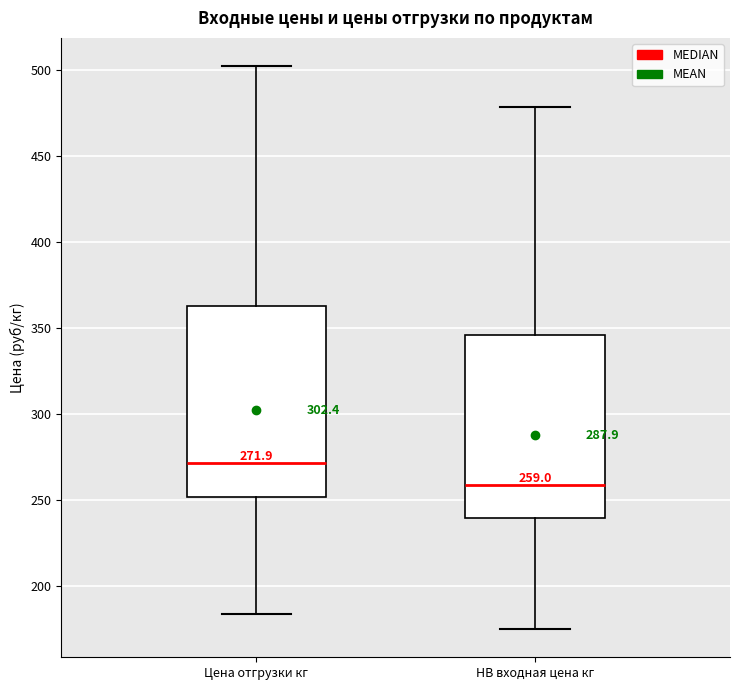

Which box has the lowest median line?

НВ входная цена кг